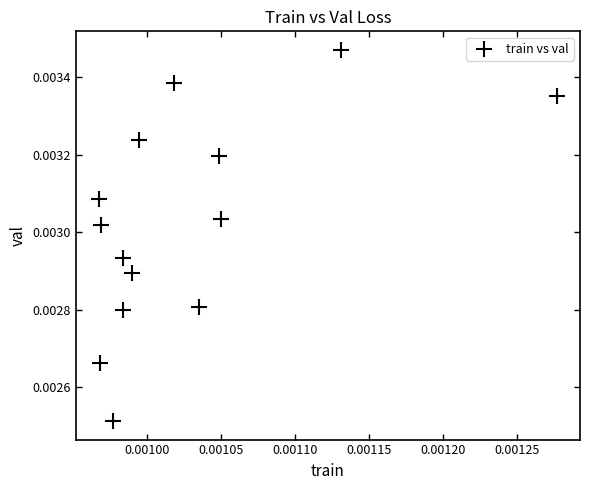

How many points are shown in the scatter plot?

14